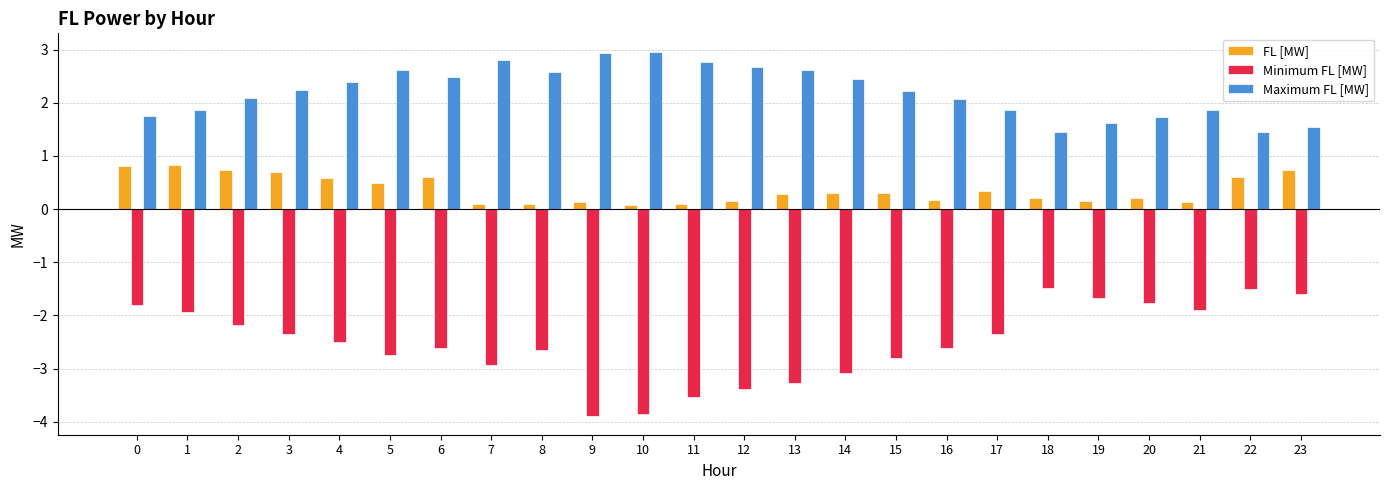

What is the maximum value for Maximum FL [MW]?

3.0